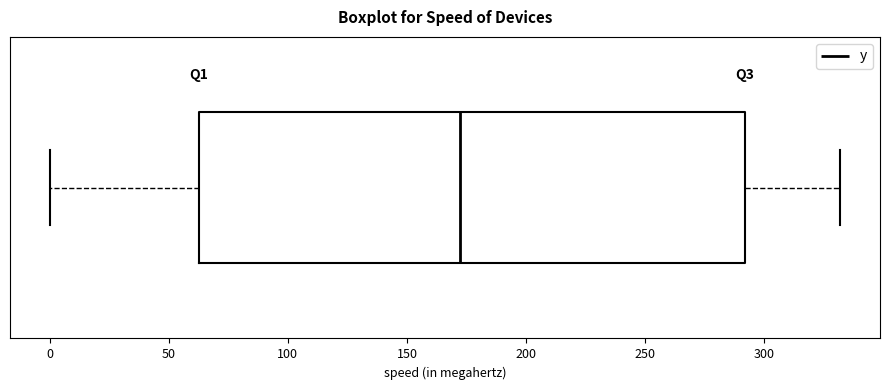

Transcribe this box plot: give where the median line is, the range the box spans, and where the two whiskers end, as read against the x-axis. The values are not printed on the chart, so give them approximately, as read against the axis.

median 170, box 65 to 290, whiskers 0 to 330